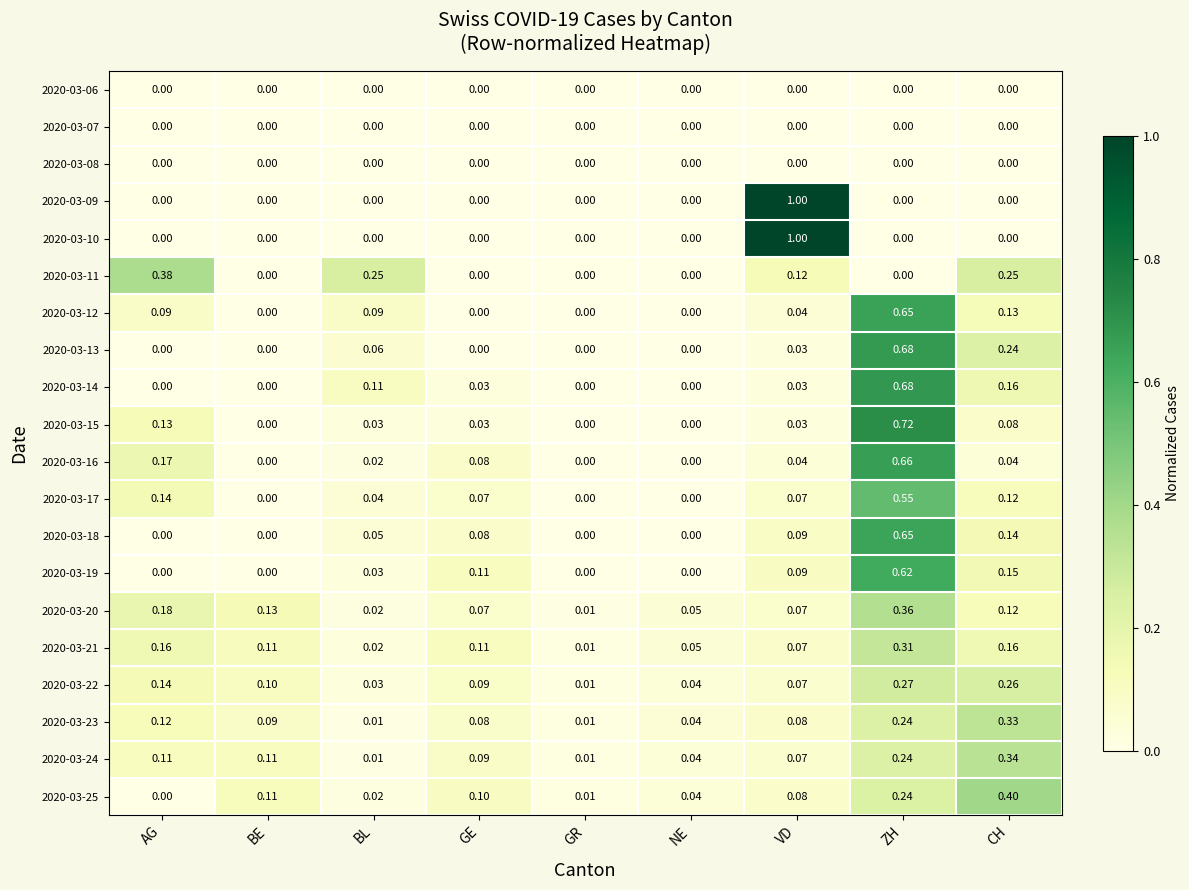

At which category is the sum across all series the highest?

ZH